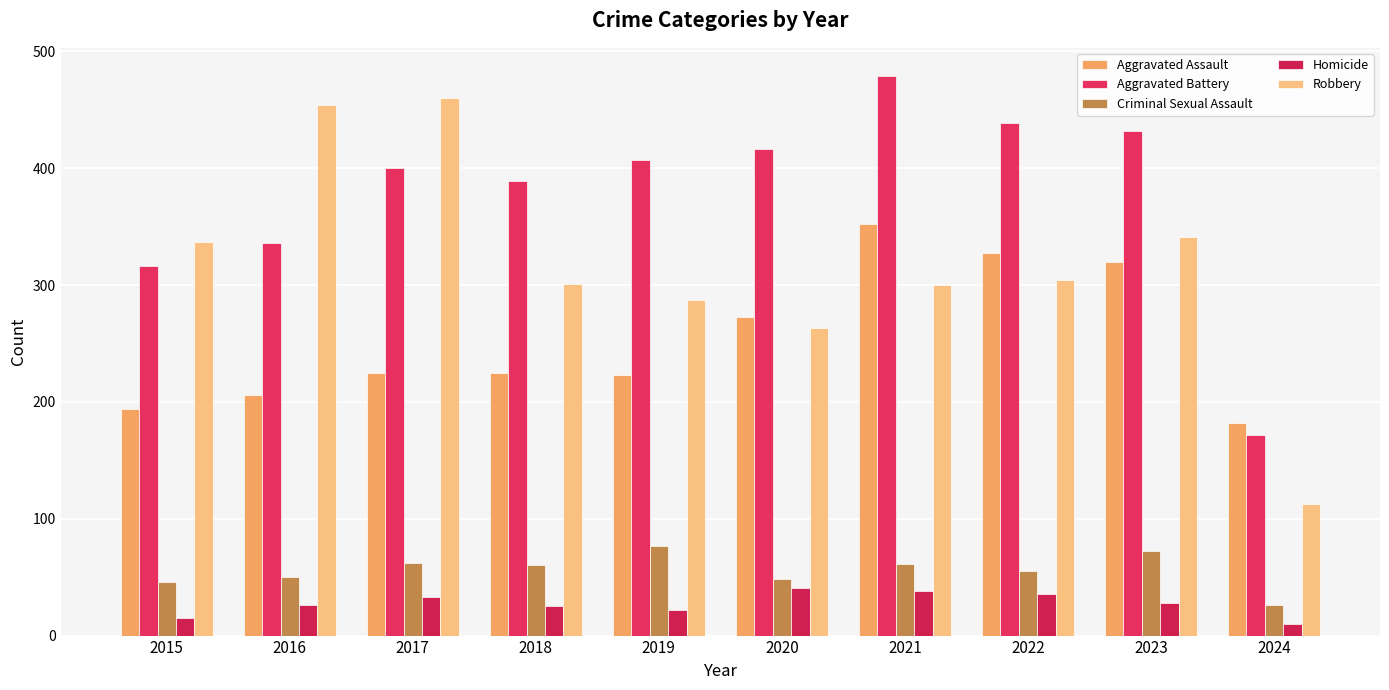

How many data points in Aggravated Battery are less than 407?

5